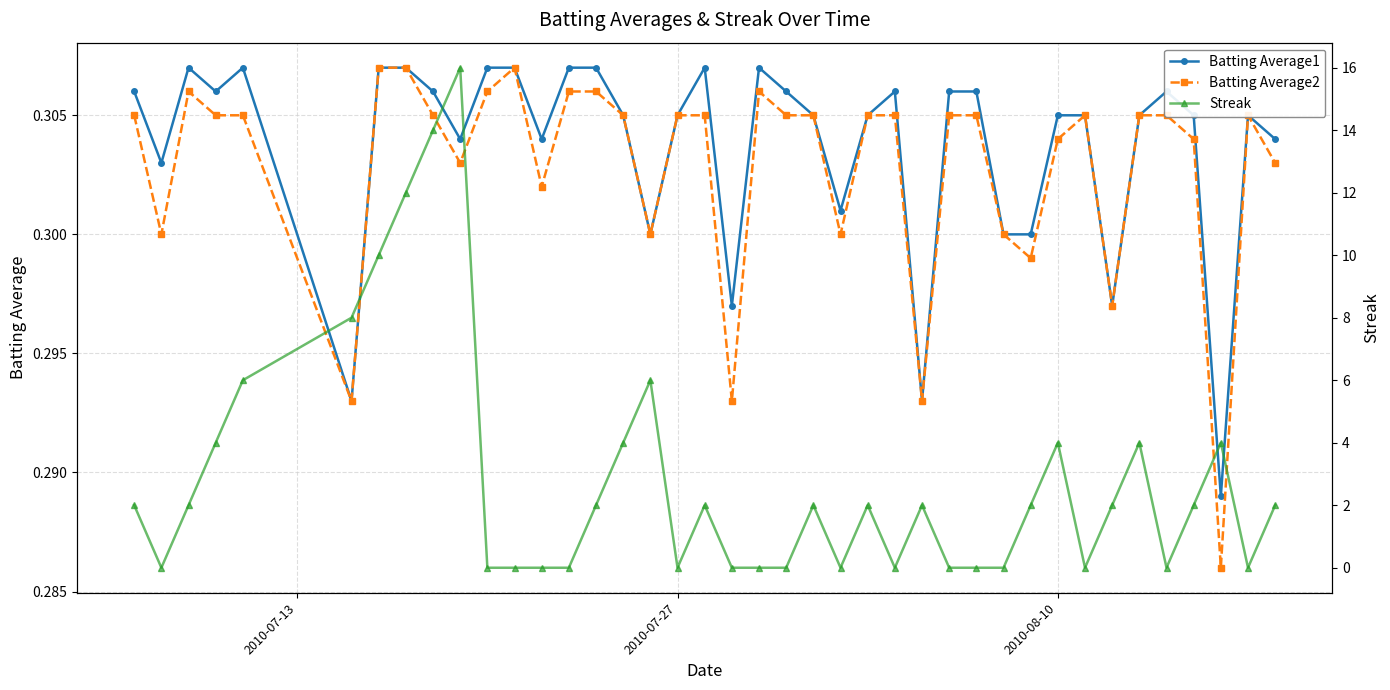

Count the Batting Average2 values in the range 0 to 1.

40